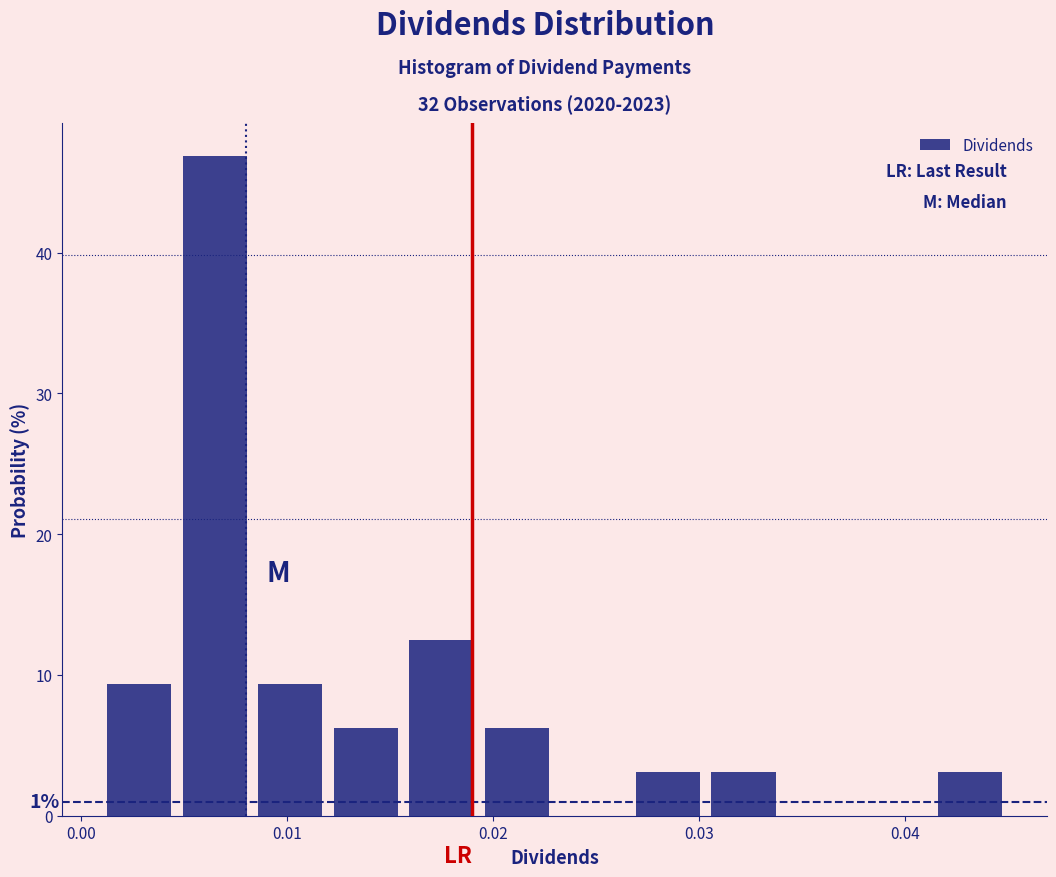

Read against the x-axis, roughly where is the centre of the tallest bar?

0.007